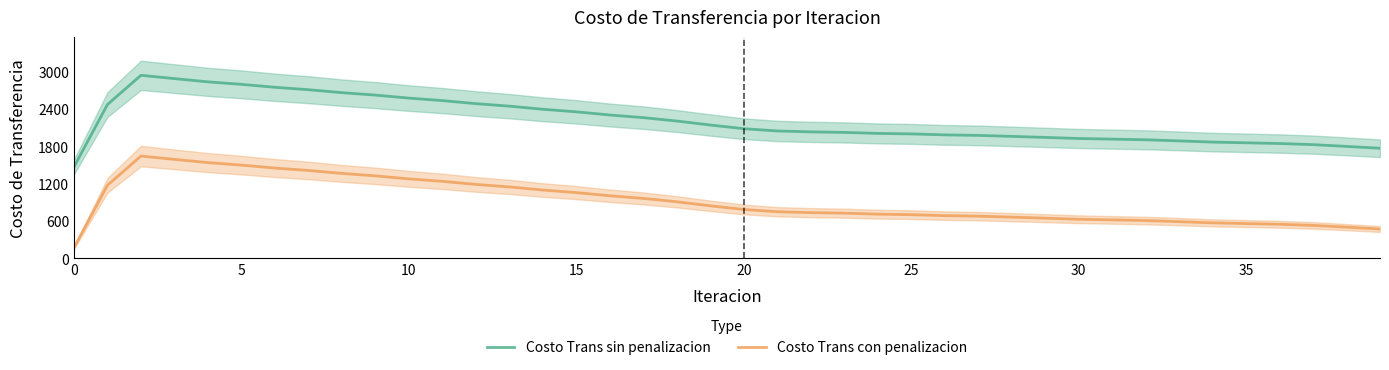

What is the maximum value for Costo Trans con penalizacion?

1642.5